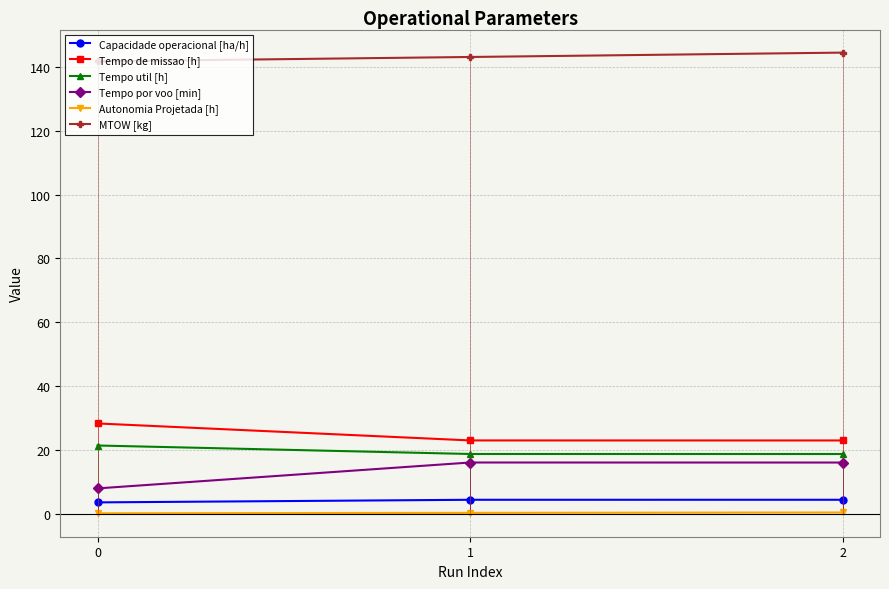

What is the value of the Autonomia Projetada [h] point at the 3rd from the left?

0.4